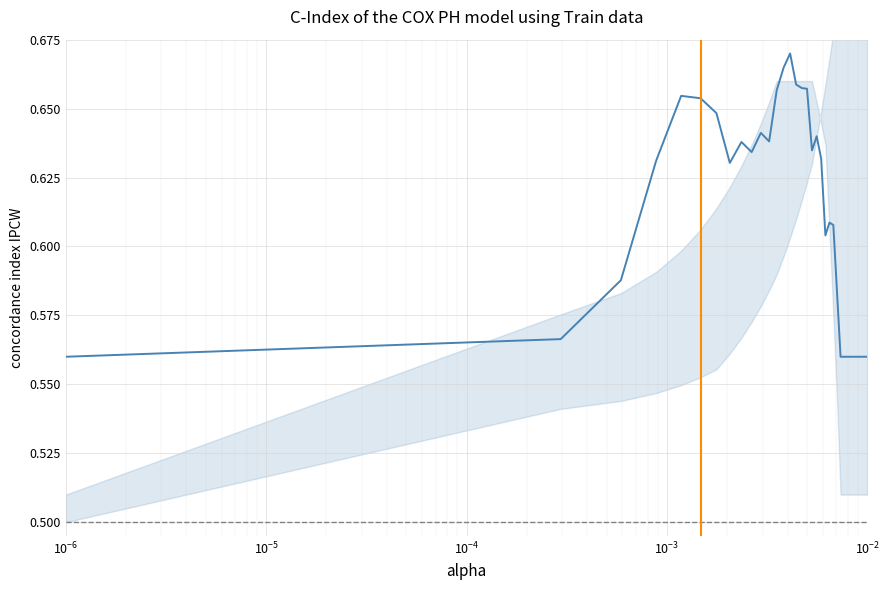

What is the value of the 26th point from the left?

0.6